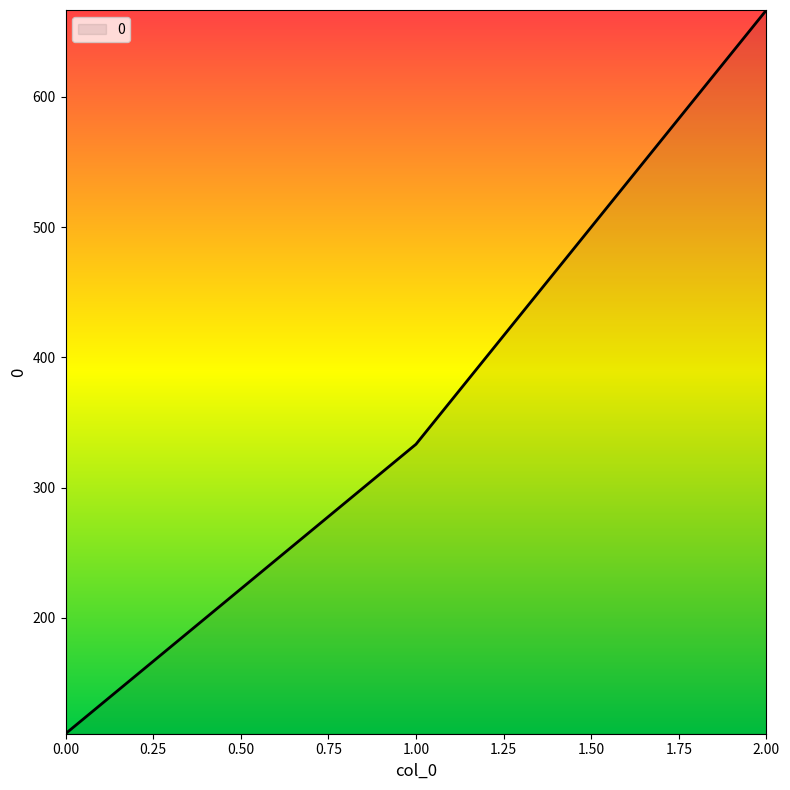

What is the approximate value at 2.00?

666.7